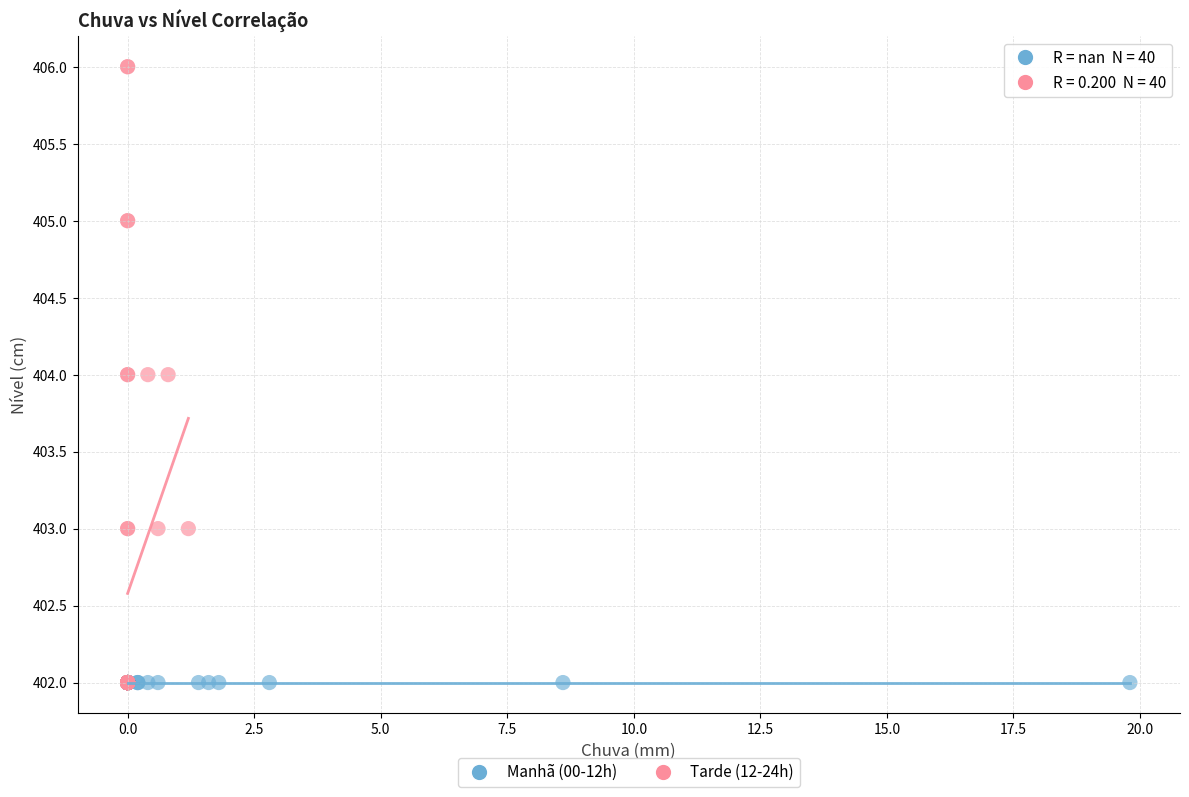

Which series reaches the maximum Y coordinate?

Tarde (12-24h)